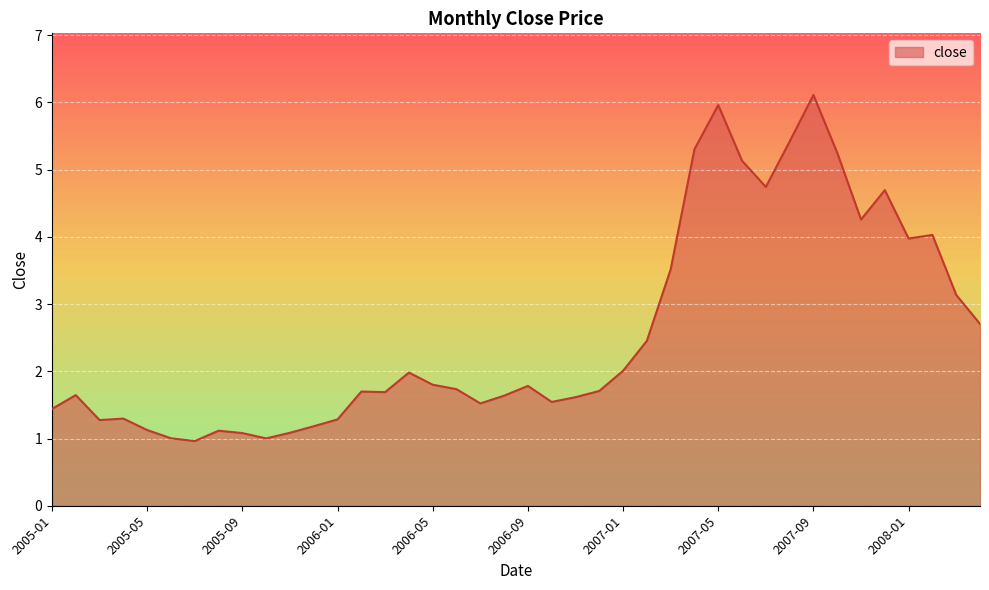

What is the smallest value displayed?

1.0